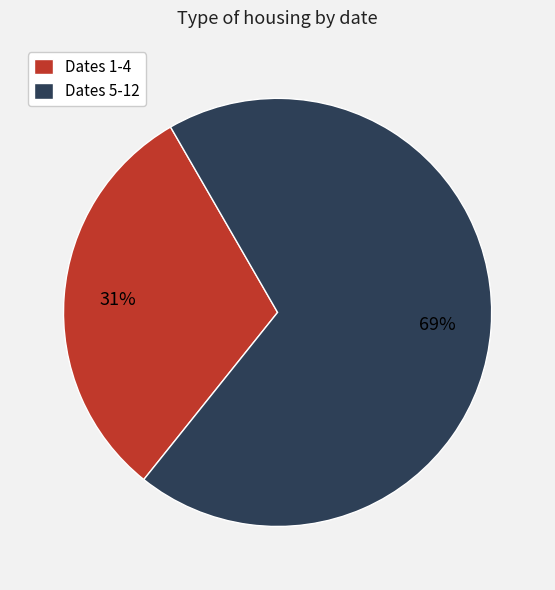

Is it true that Dates 5-12 is 77% of the pie?

False